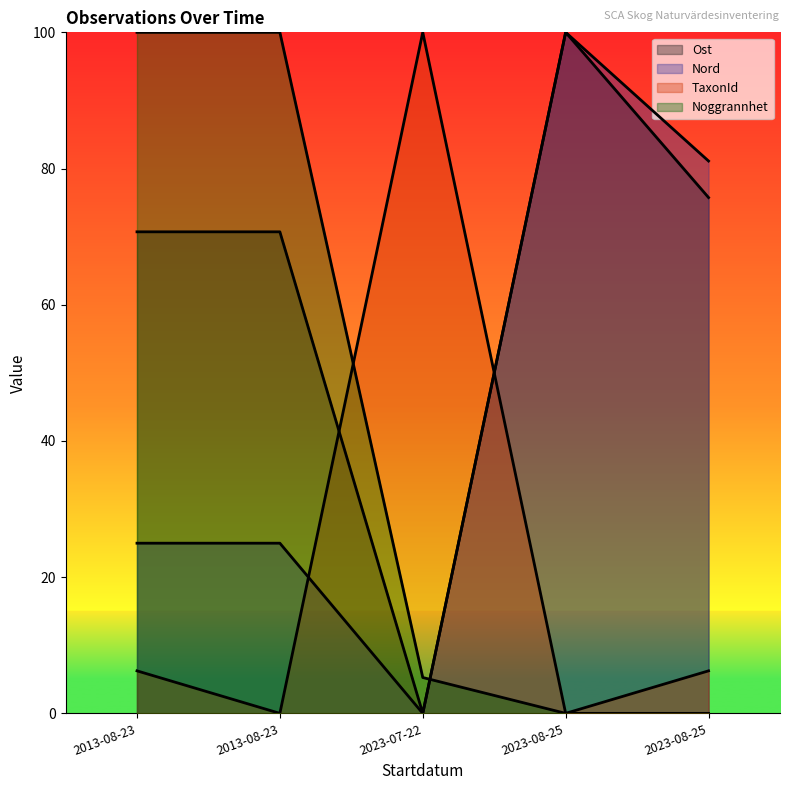

What is the average value of the Nord series?

46.2